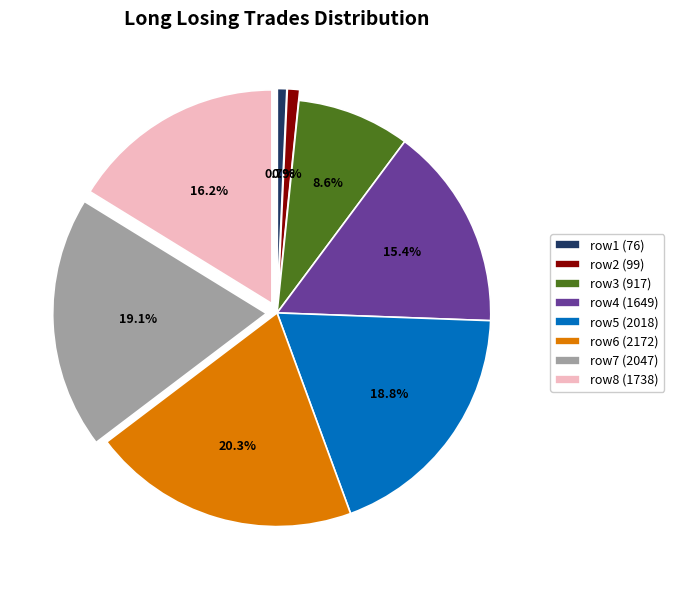

Count the number of slices in the pie.

8